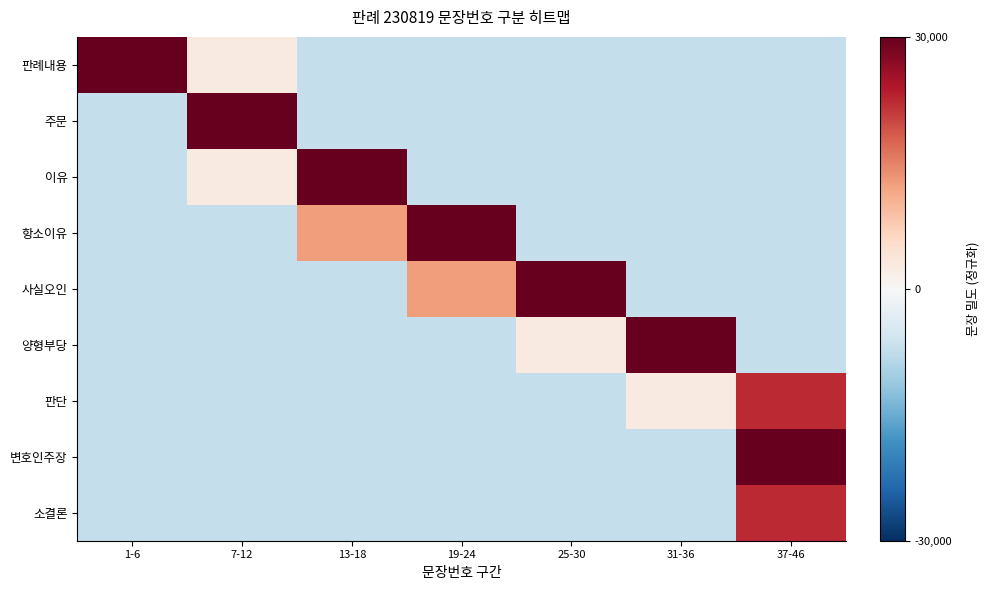

Which category has the lowest value across all series?

13-18